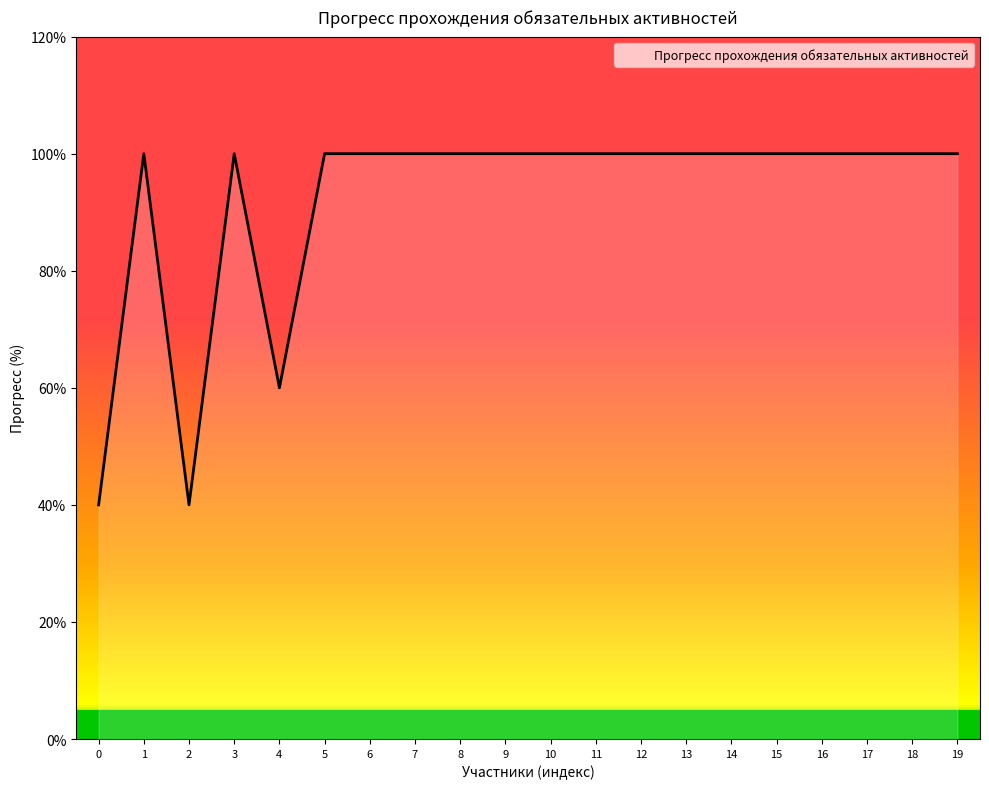

What is the difference between the maximum and minimum values?

60